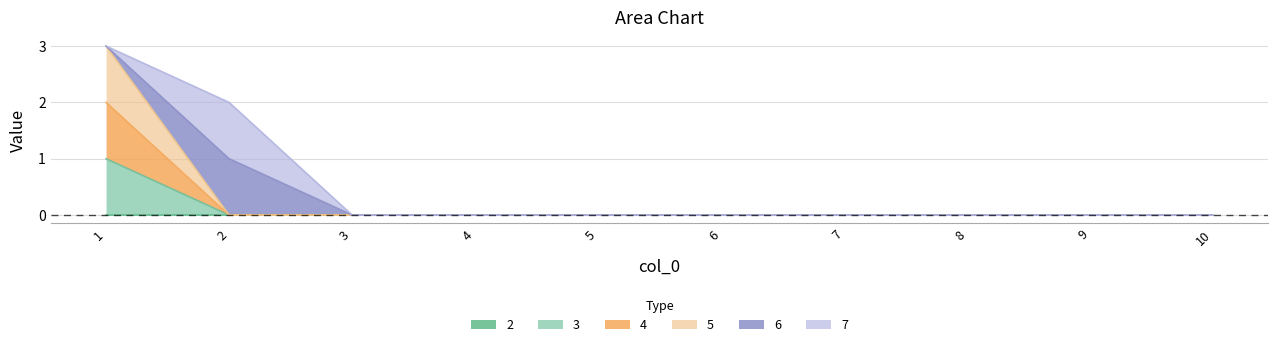

True or false: 3 has more than 1 points higher than both neighbors.

False